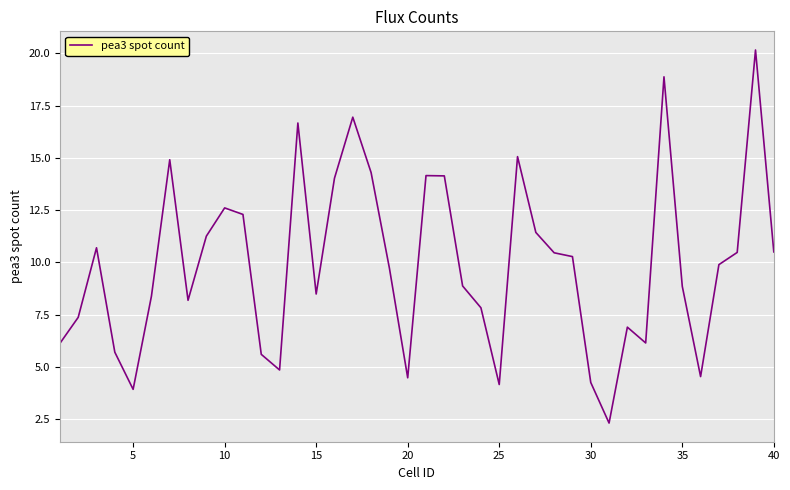

What is the greatest value displayed?

20.2